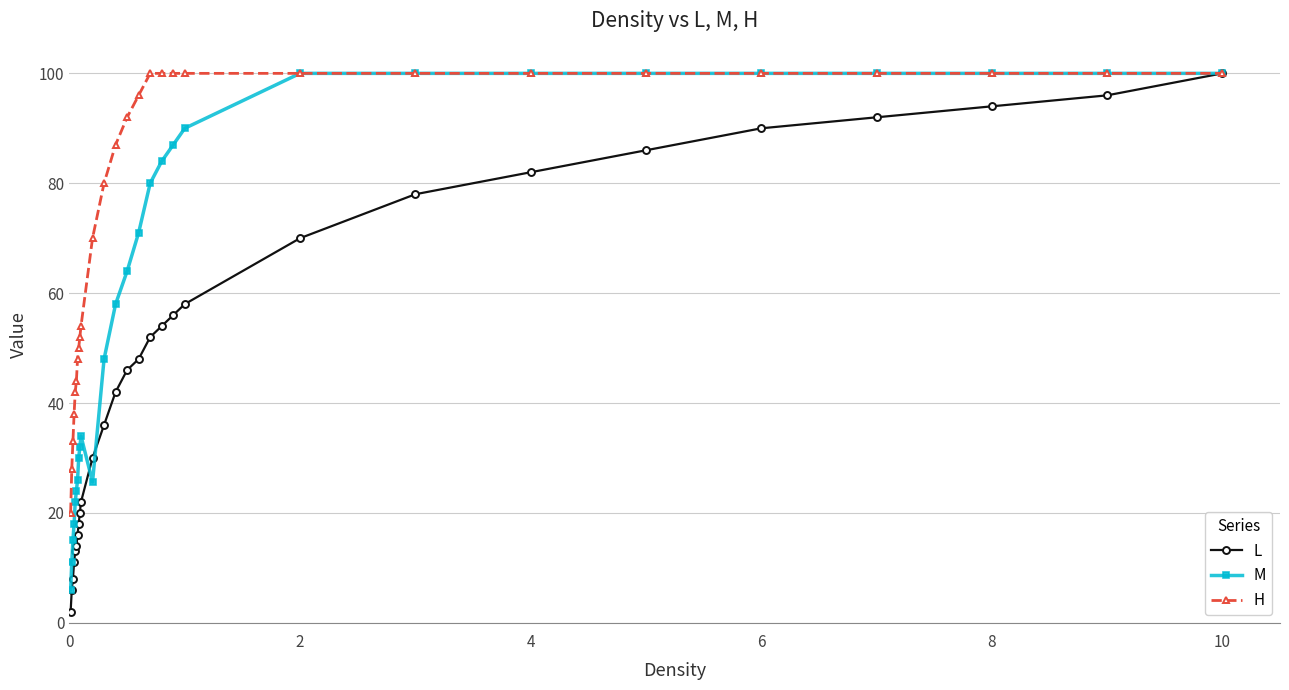

Which series has the largest total across all categories?

H